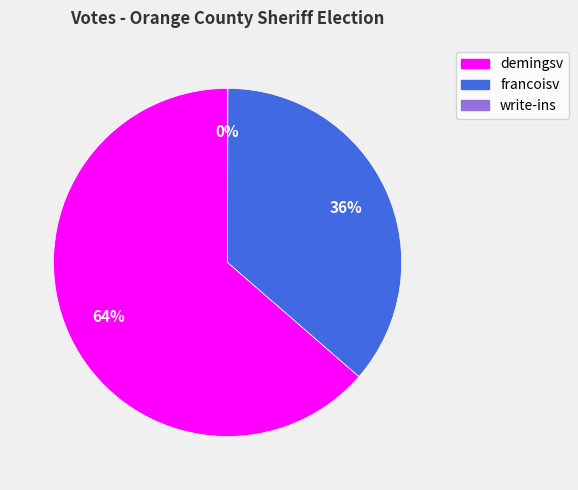

What is the largest slice in the pie chart?

demingsv